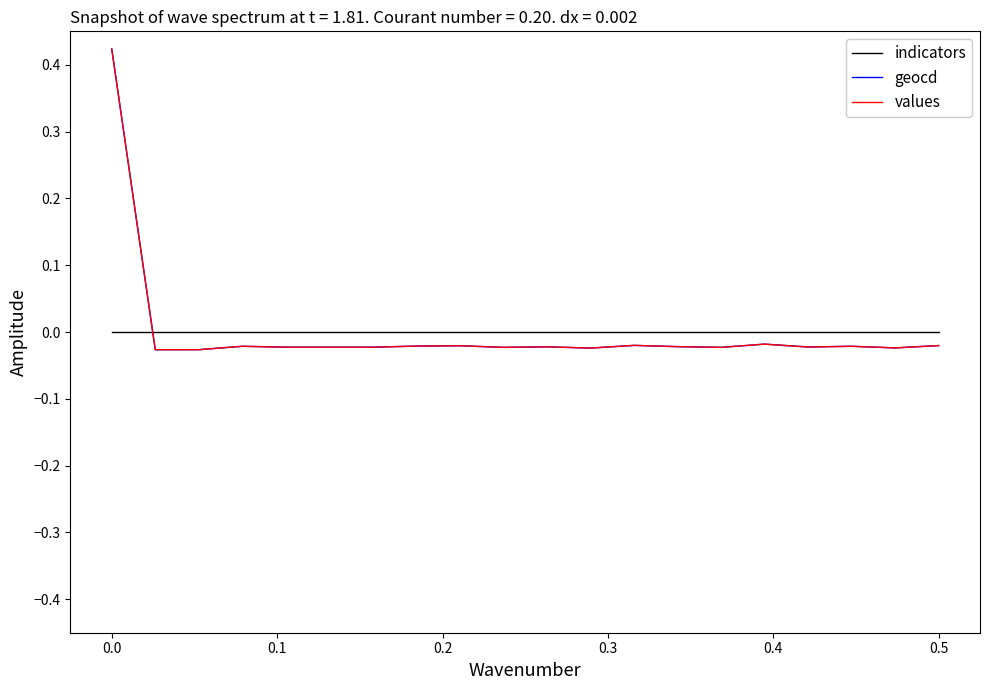

How many times do geocd and indicators cross each other?

1